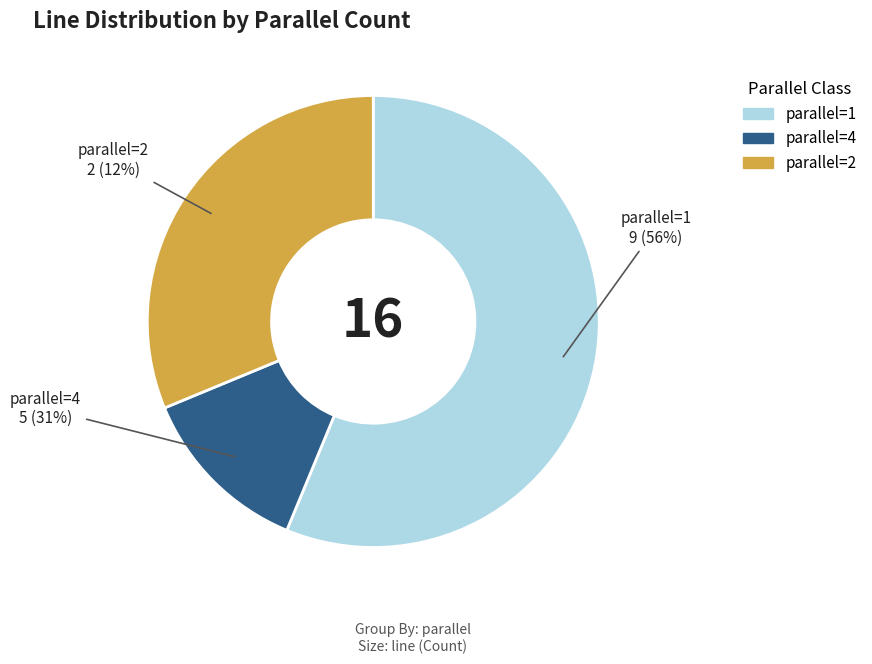

What is the largest slice in the pie chart?

1